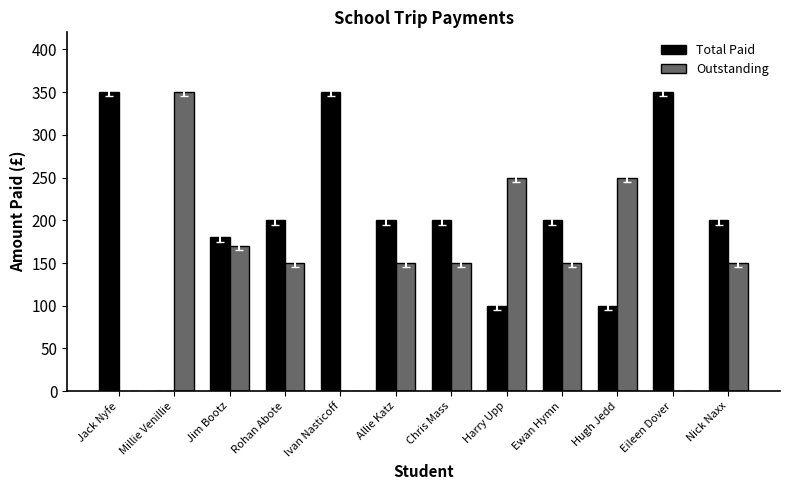

Which series has the largest total across all categories?

Total Paid